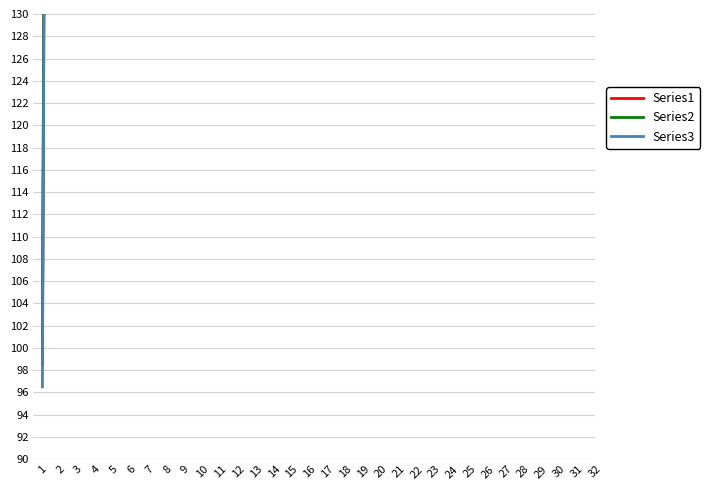

How many lines are shown in the chart?

3